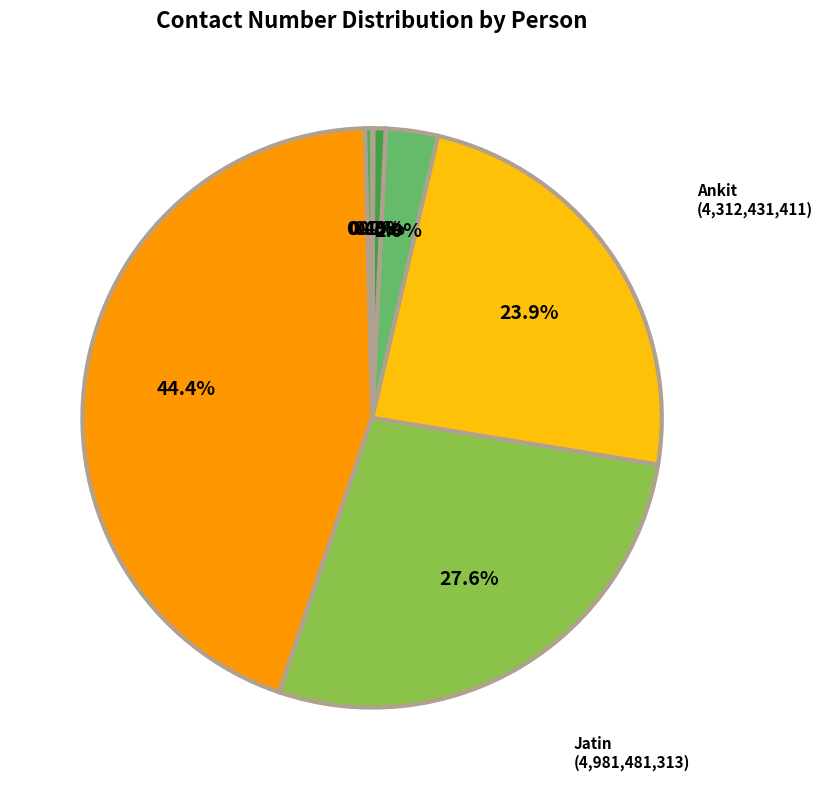

Which category has the smallest portion of the pie?

sakshi